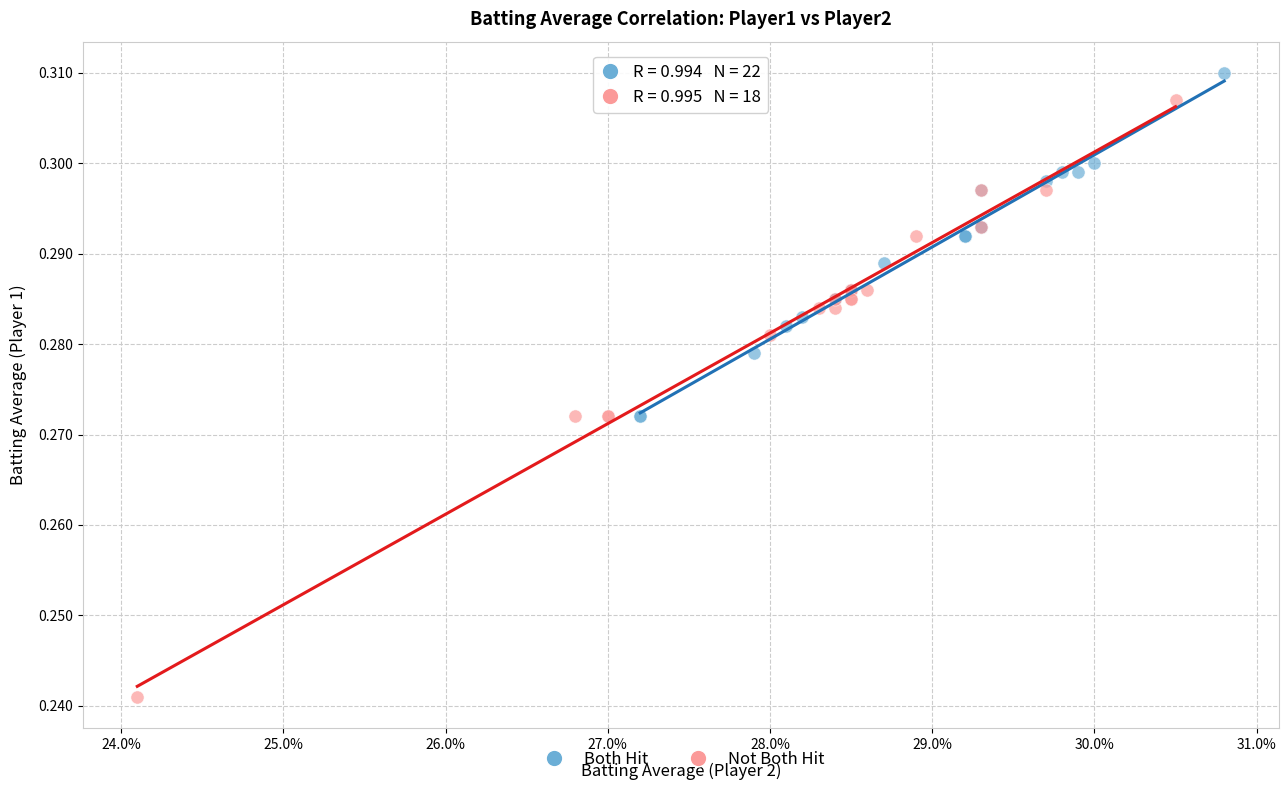

Which series contains the lowest Y value?

Not Both Hit